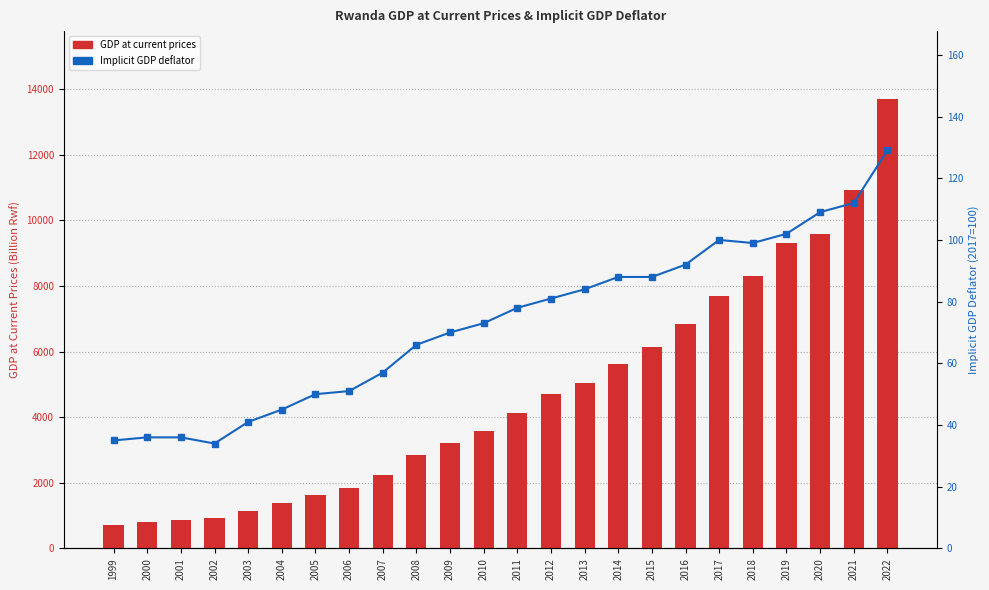

Which category has the lowest value in the Implicit GDP deflator series?

2002